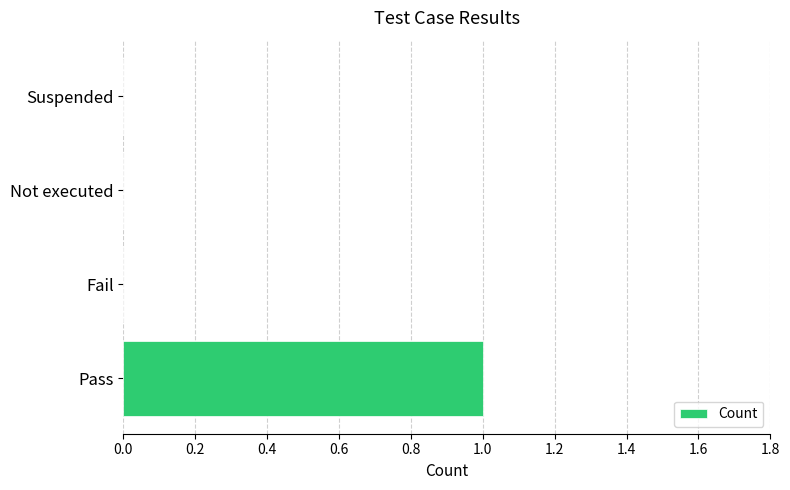

Which category has the highest value across all series?

Pass